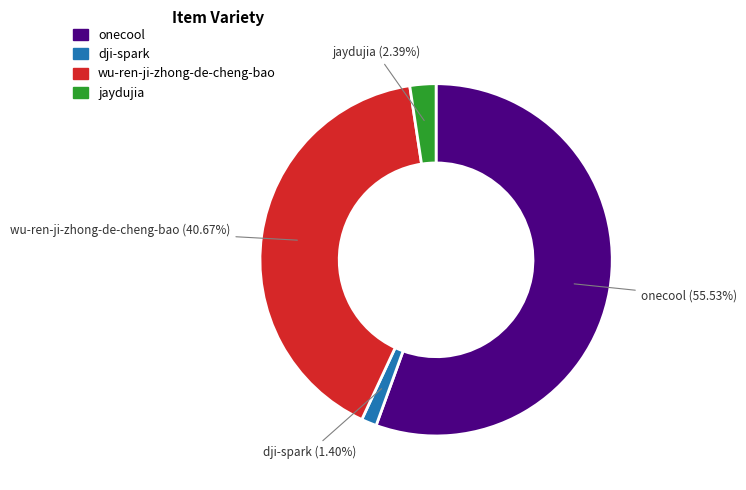

Between jaydujia and onecool, which is larger?

onecool